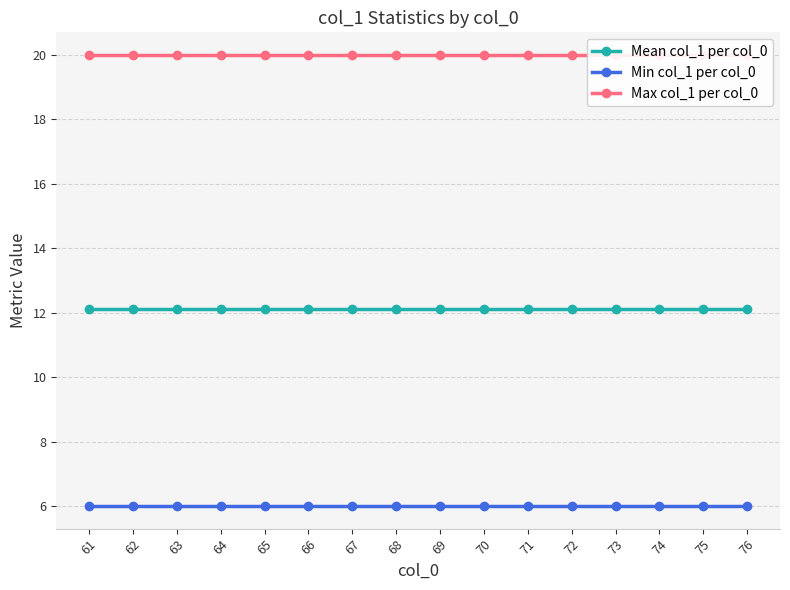

Reading left to right, extract all data points from this chart.

Mean col_1 per col_0: 12.1	12.1	12.1	12.1	12.1	12.1	12.1	12.1	12.1	12.1	12.1	12.1	12.1	12.1	12.1	12.1
Min col_1 per col_0: 6.0	6.0	6.0	6.0	6.0	6.0	6.0	6.0	6.0	6.0	6.0	6.0	6.0	6.0	6.0	6.0
Max col_1 per col_0: 20.0	20.0	20.0	20.0	20.0	20.0	20.0	20.0	20.0	20.0	20.0	20.0	20.0	20.0	20.0	20.0